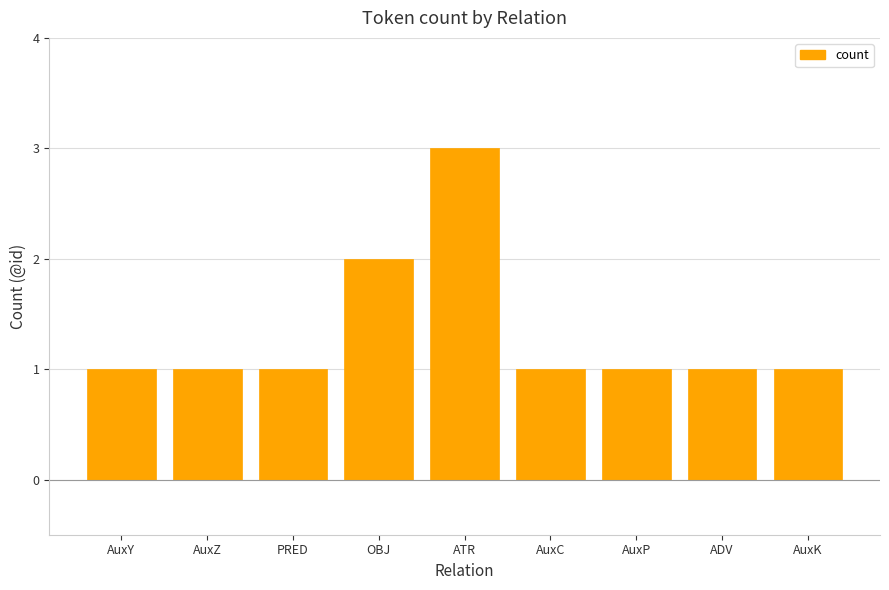

What is the average value?

1